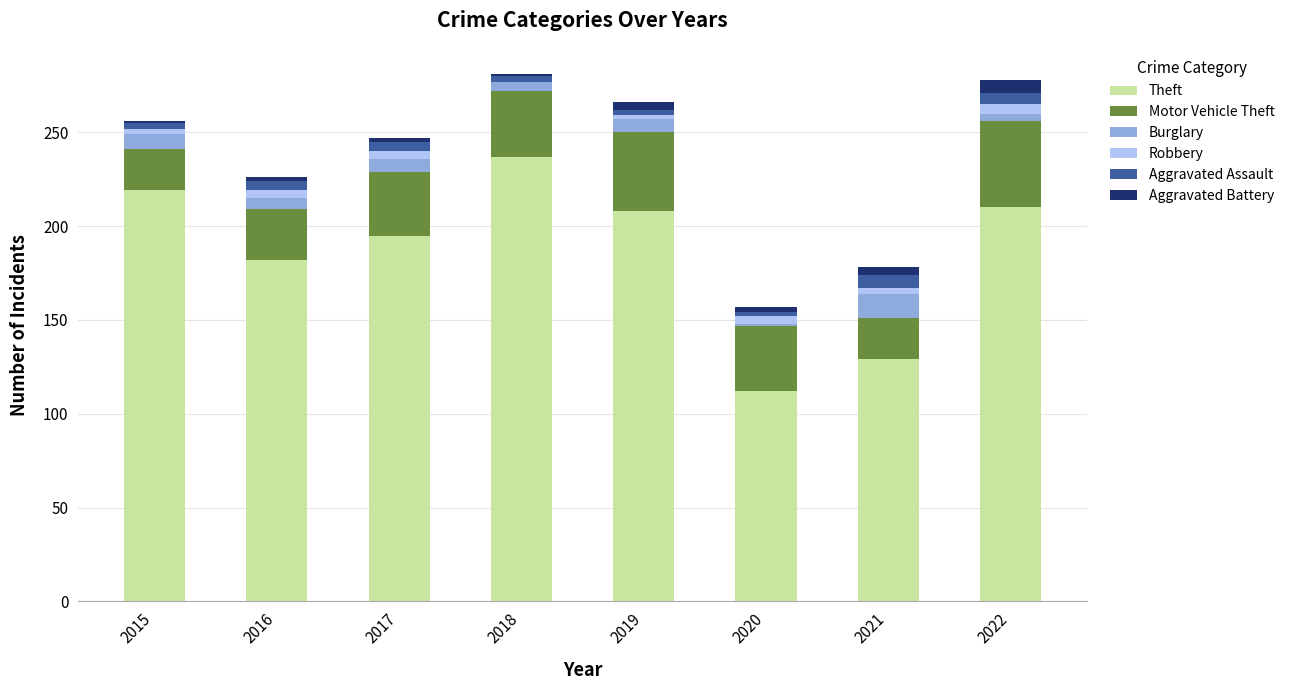

Count the number of categories in the chart.

8